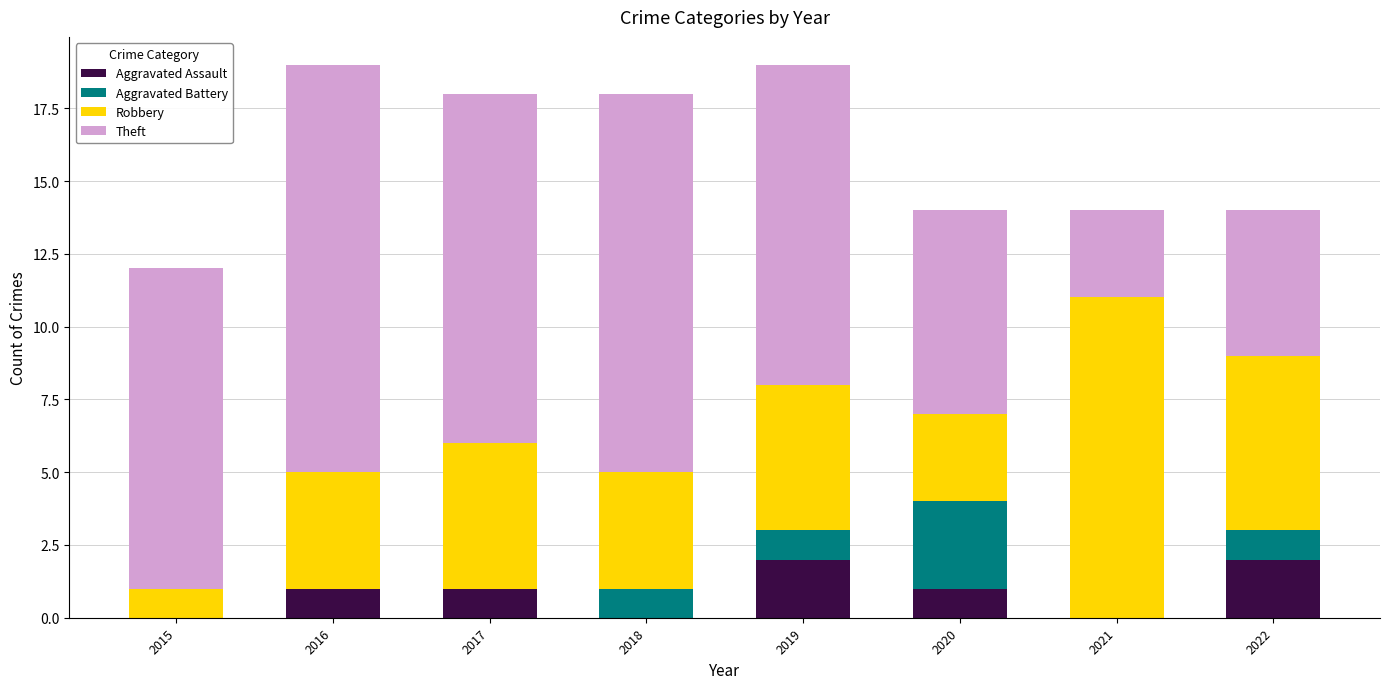

What is the total value across all series at 2022?

14